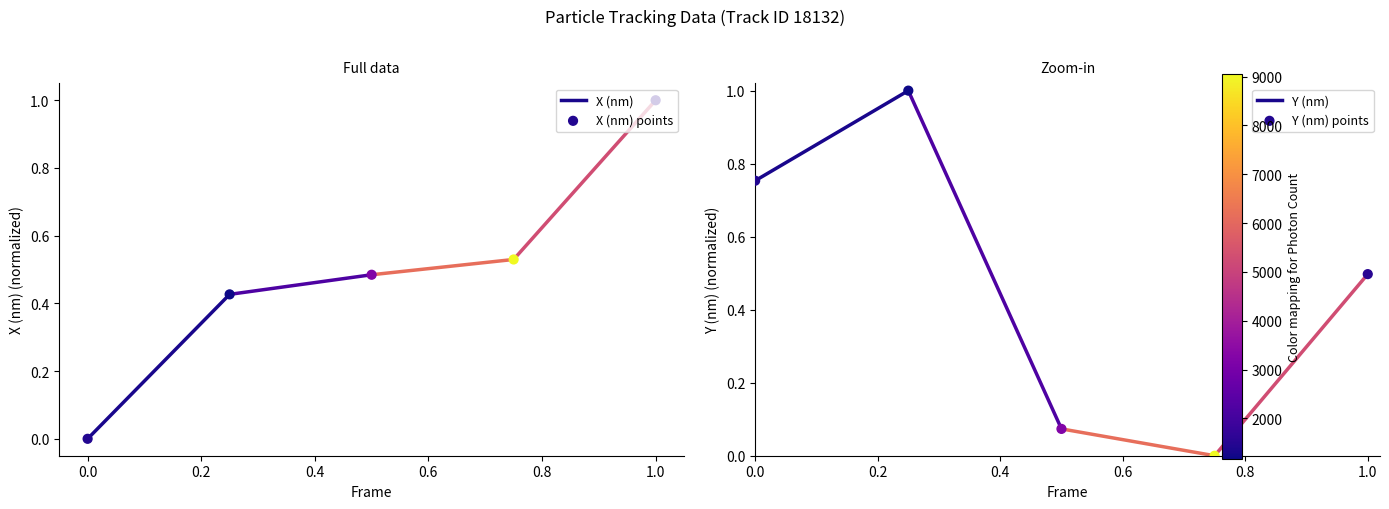

At how many categories does at least one series exceed 0?

5